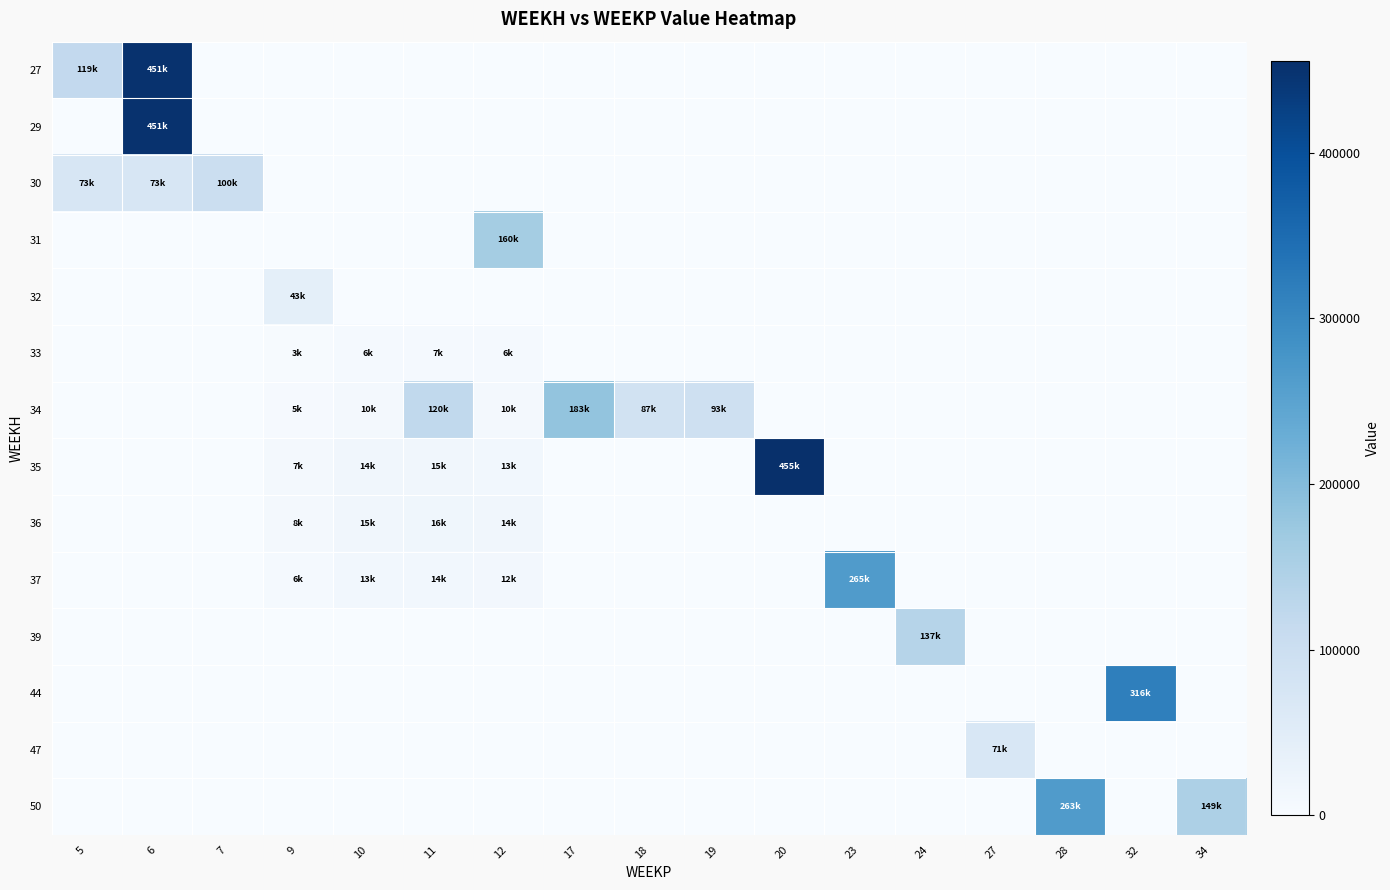

Reading left to right, extract all data points from this chart.

row_0: 118825.8	450572.9	0.0	0.0	0.0	0.0	0.0	0.0	0.0	0.0	0.0	0.0	0.0	0.0	0.0	0.0	0.0
row_1: 0.0	450572.9	0.0	0.0	0.0	0.0	0.0	0.0	0.0	0.0	0.0	0.0	0.0	0.0	0.0	0.0	0.0
row_2: 72604.3	72604.3	100432.8	0.0	0.0	0.0	0.0	0.0	0.0	0.0	0.0	0.0	0.0	0.0	0.0	0.0	0.0
row_3: 0.0	0.0	0.0	0.0	0.0	0.0	160060.2	0.0	0.0	0.0	0.0	0.0	0.0	0.0	0.0	0.0	0.0
row_4: 0.0	0.0	0.0	42663.7	0.0	0.0	0.0	0.0	0.0	0.0	0.0	0.0	0.0	0.0	0.0	0.0	0.0
row_5: 0.0	0.0	0.0	3049.1	6165.8	6600.0	5785.1	0.0	0.0	0.0	0.0	0.0	0.0	0.0	0.0	0.0	0.0
row_6: 0.0	0.0	0.0	5081.8	10276.4	120043.2	9641.8	183037.9	87120.6	92564.7	0.0	0.0	0.0	0.0	0.0	0.0	0.0
row_7: 0.0	0.0	0.0	7114.6	14387.0	15399.9	13498.5	0.0	0.0	0.0	455129.9	0.0	0.0	0.0	0.0	0.0	0.0
row_8: 0.0	0.0	0.0	7550.2	15267.8	16342.8	14325.0	0.0	0.0	0.0	0.0	0.0	0.0	0.0	0.0	0.0	0.0
row_9: 0.0	0.0	0.0	6388.6	12918.9	13828.5	12121.1	0.0	0.0	0.0	0.0	264673.5	0.0	0.0	0.0	0.0	0.0
row_10: 0.0	0.0	0.0	0.0	0.0	0.0	0.0	0.0	0.0	0.0	0.0	0.0	136573.7	0.0	0.0	0.0	0.0
row_11: 0.0	0.0	0.0	0.0	0.0	0.0	0.0	0.0	0.0	0.0	0.0	0.0	0.0	0.0	0.0	315558.4	0.0
row_12: 0.0	0.0	0.0	0.0	0.0	0.0	0.0	0.0	0.0	0.0	0.0	0.0	0.0	70671.6	0.0	0.0	0.0
row_13: 0.0	0.0	0.0	0.0	0.0	0.0	0.0	0.0	0.0	0.0	0.0	0.0	0.0	0.0	263305.7	0.0	149047.2